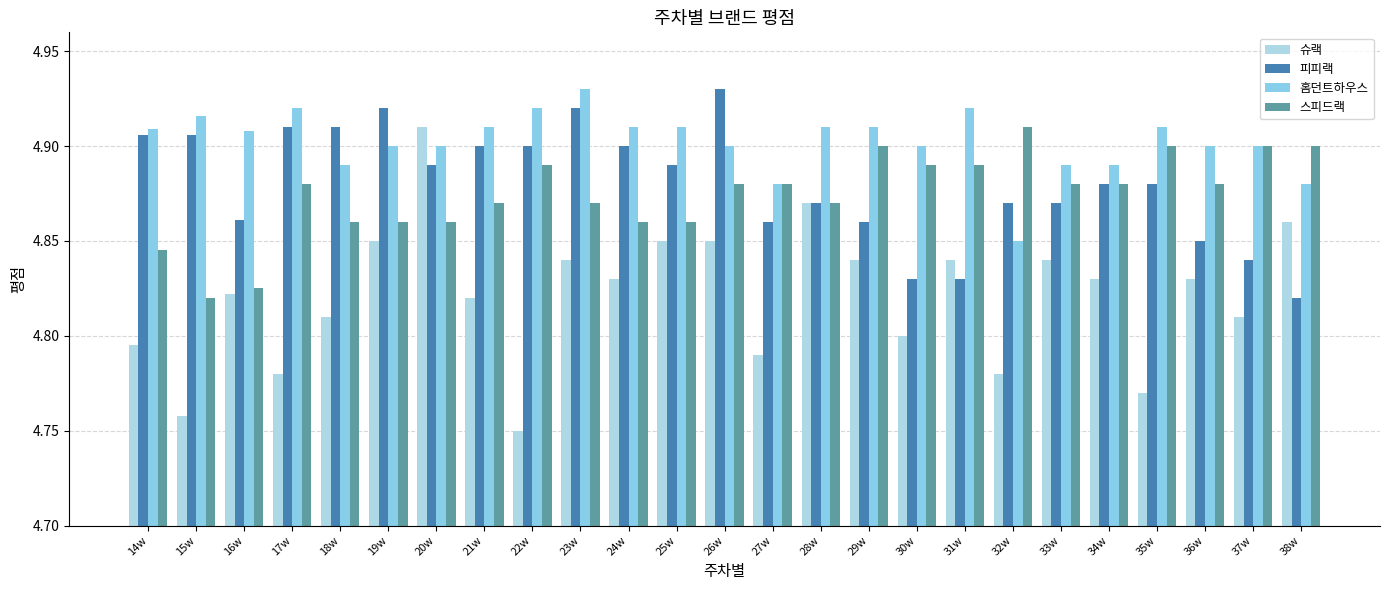

At which label is 슈랙 closest to 4?

22w